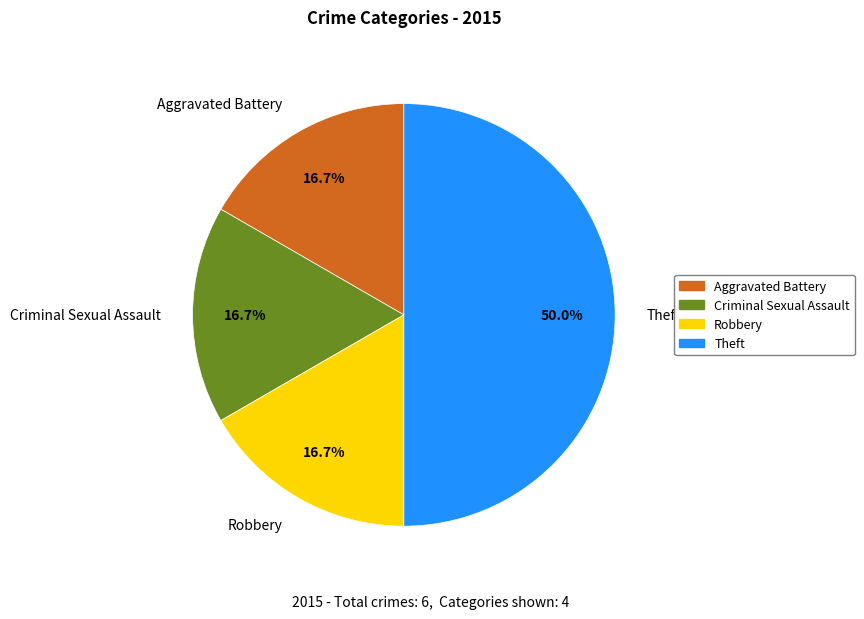

To the nearest percent, what is the difference between the largest and smallest slice percentages?

33%